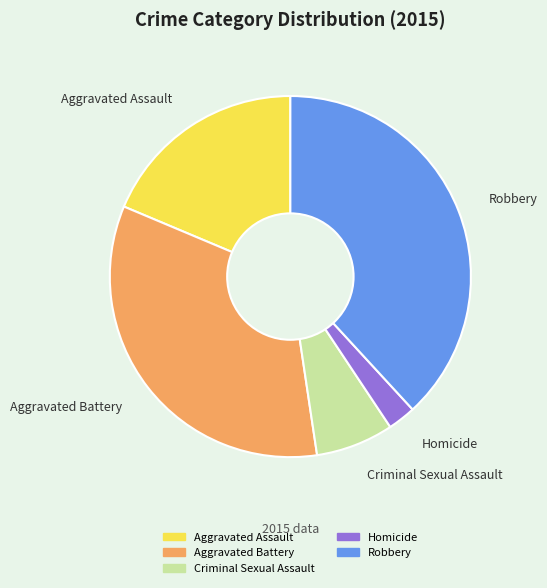

Rank the categories by value from lowest to highest.

Homicide, Criminal Sexual Assault, Aggravated Assault, Aggravated Battery, Robbery